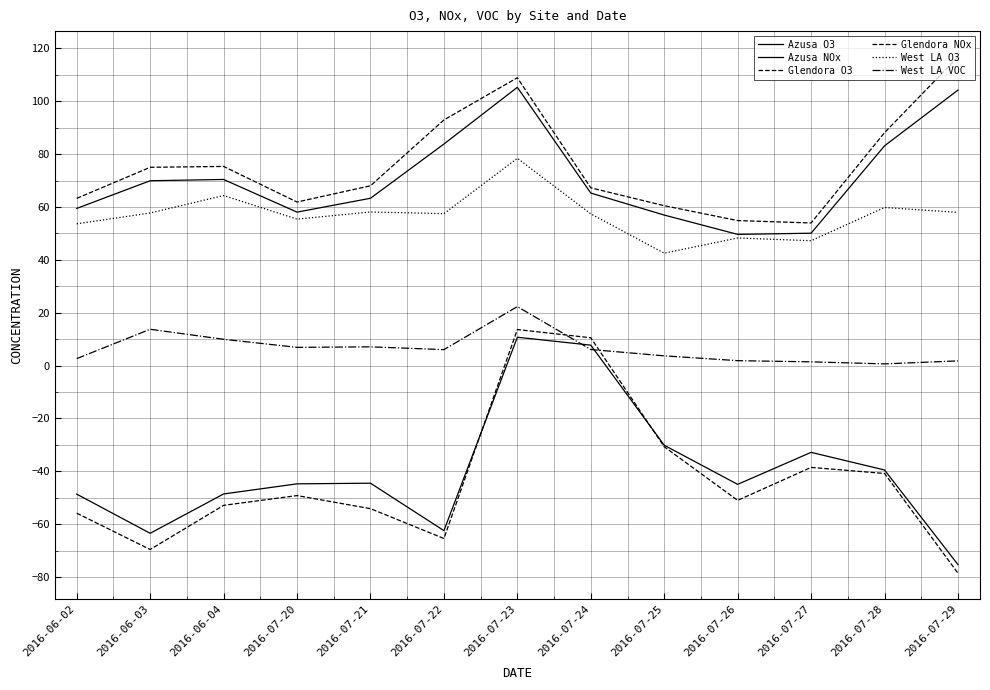

Is this an area chart (filled region under the line)?

No